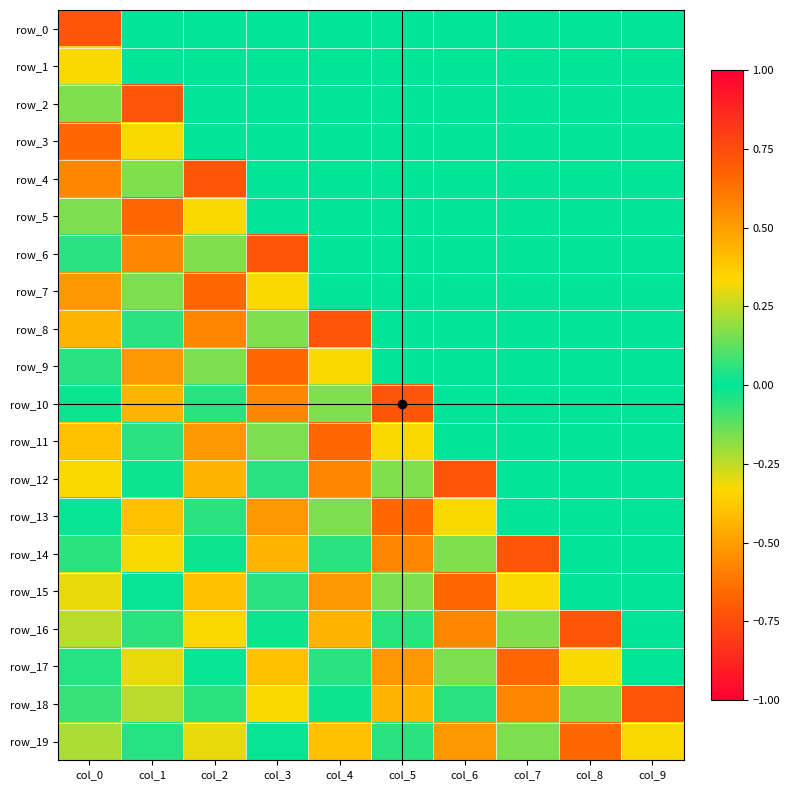

Which category has the highest value in the row_4 series?

col_0